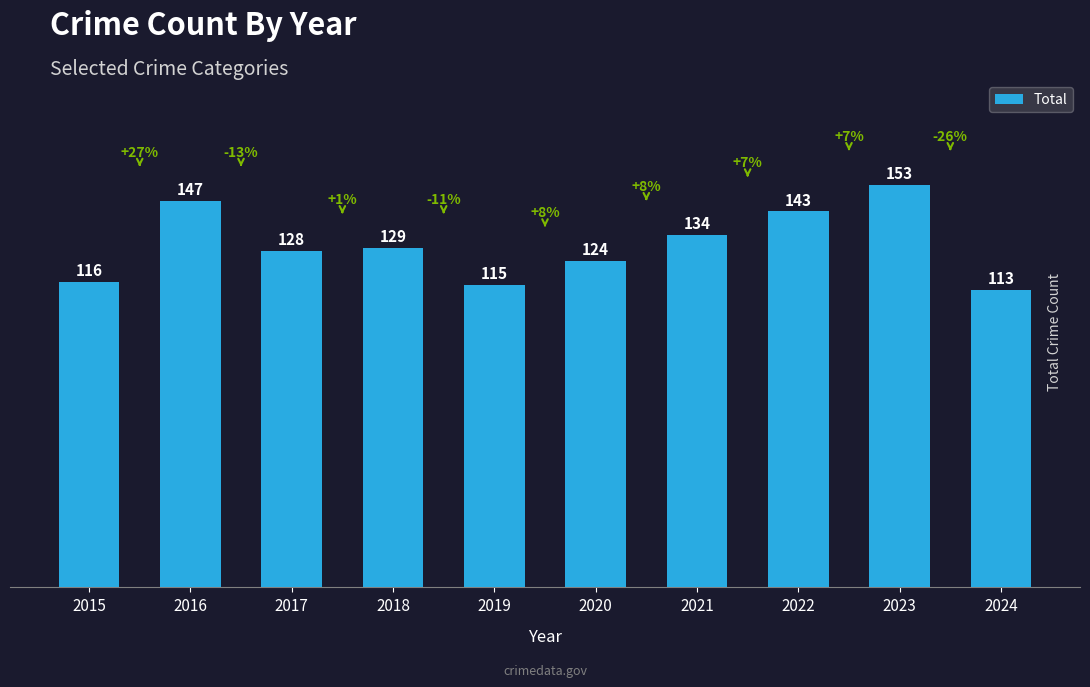

Which has a higher value, 2019 or 2018?

2018